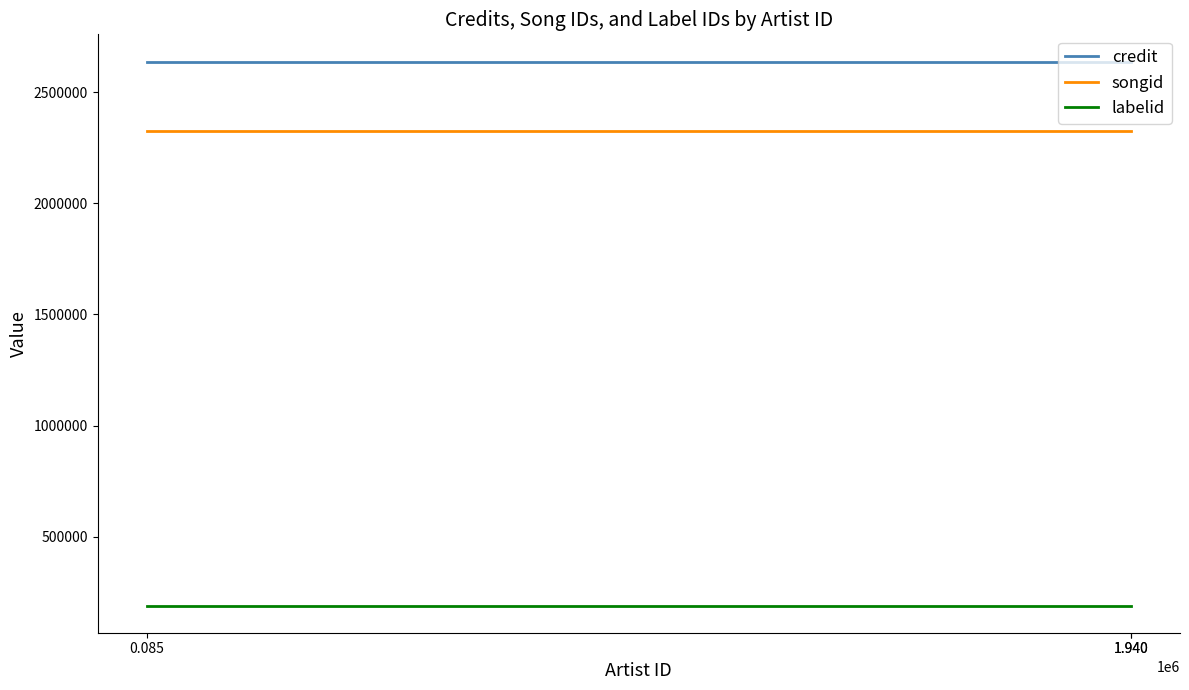

What is the label of the 3rd point from the left?

1.940